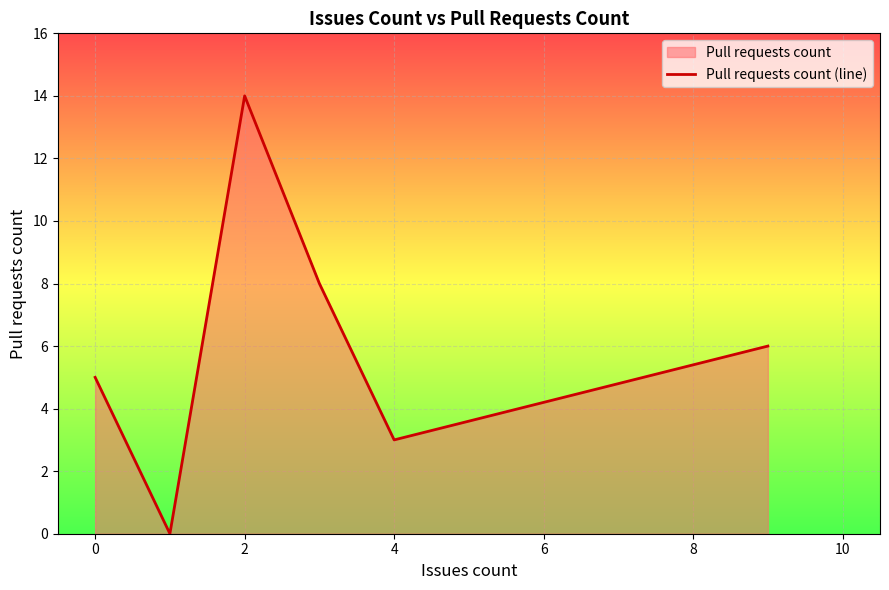

What position from the right is 2?

4